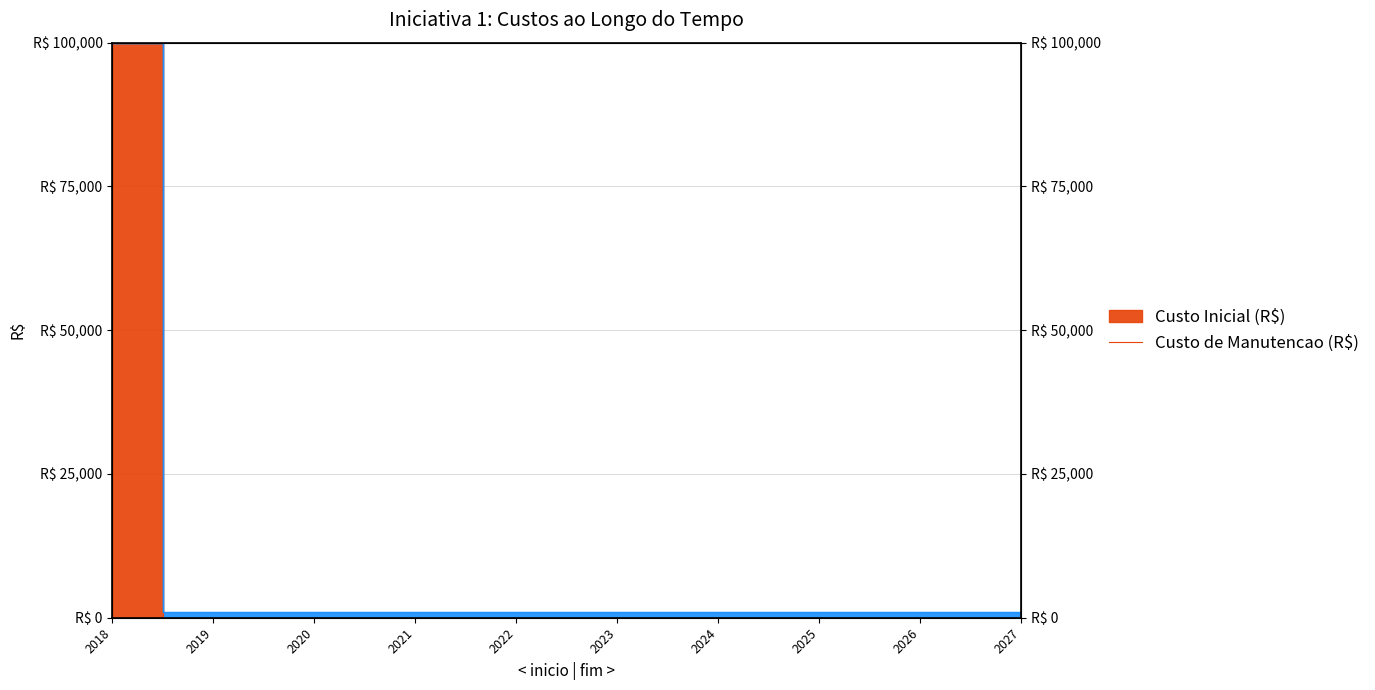

The value of Custo Inicial (R$) at 2022 is -34308. True or false?

False